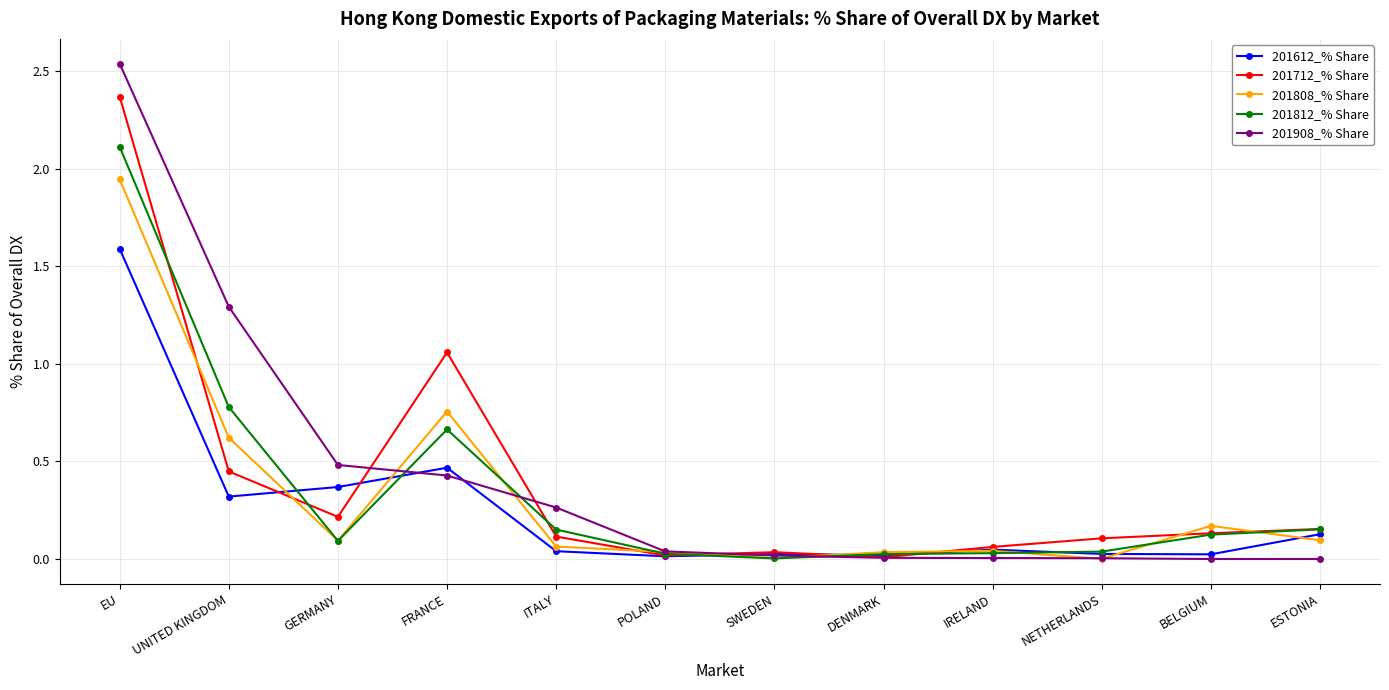

In 201812_% Share, how many points are lower than both neighbors (excluding endpoints)?

2